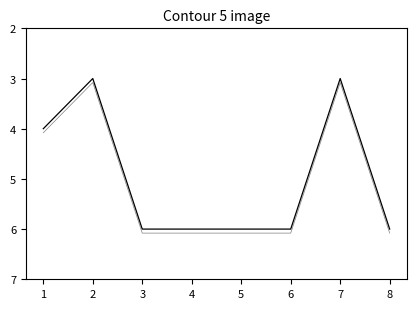

Does the chart display data point markers on the line(s)?

No